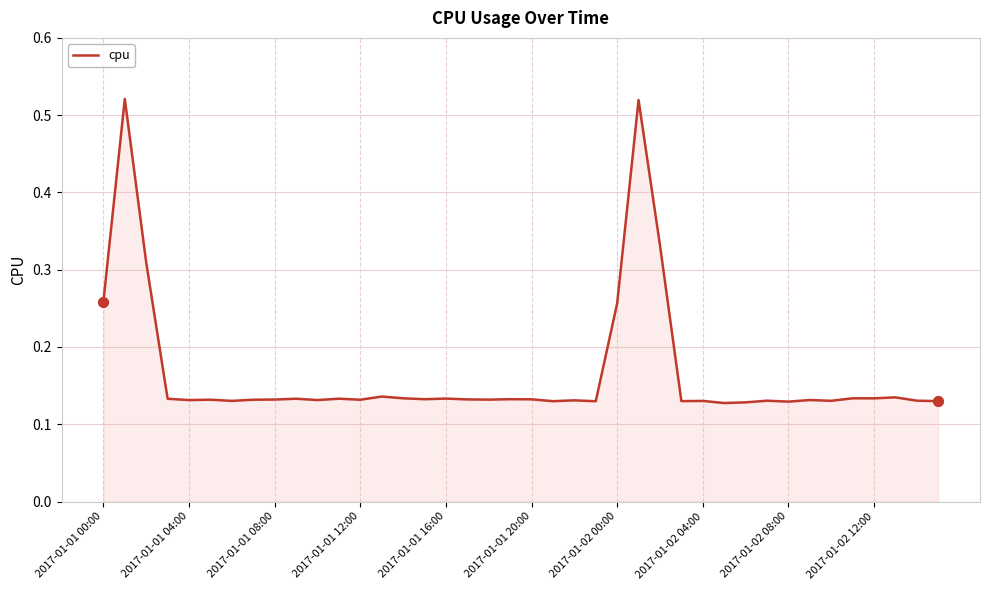

What is the difference between the maximum and minimum values?

0.4